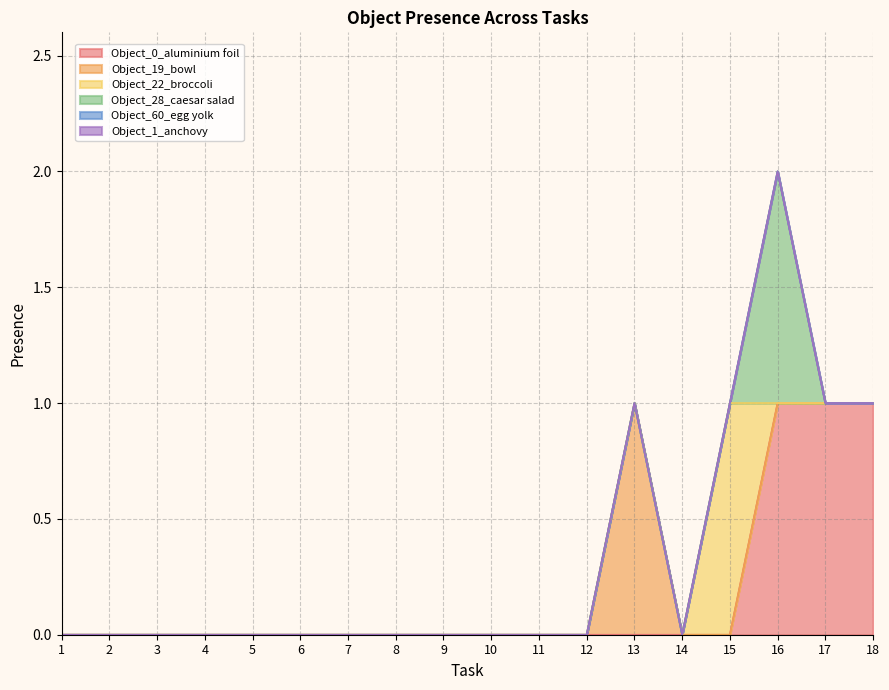

Count the Object_19_bowl values in the range 0 to 1.

18